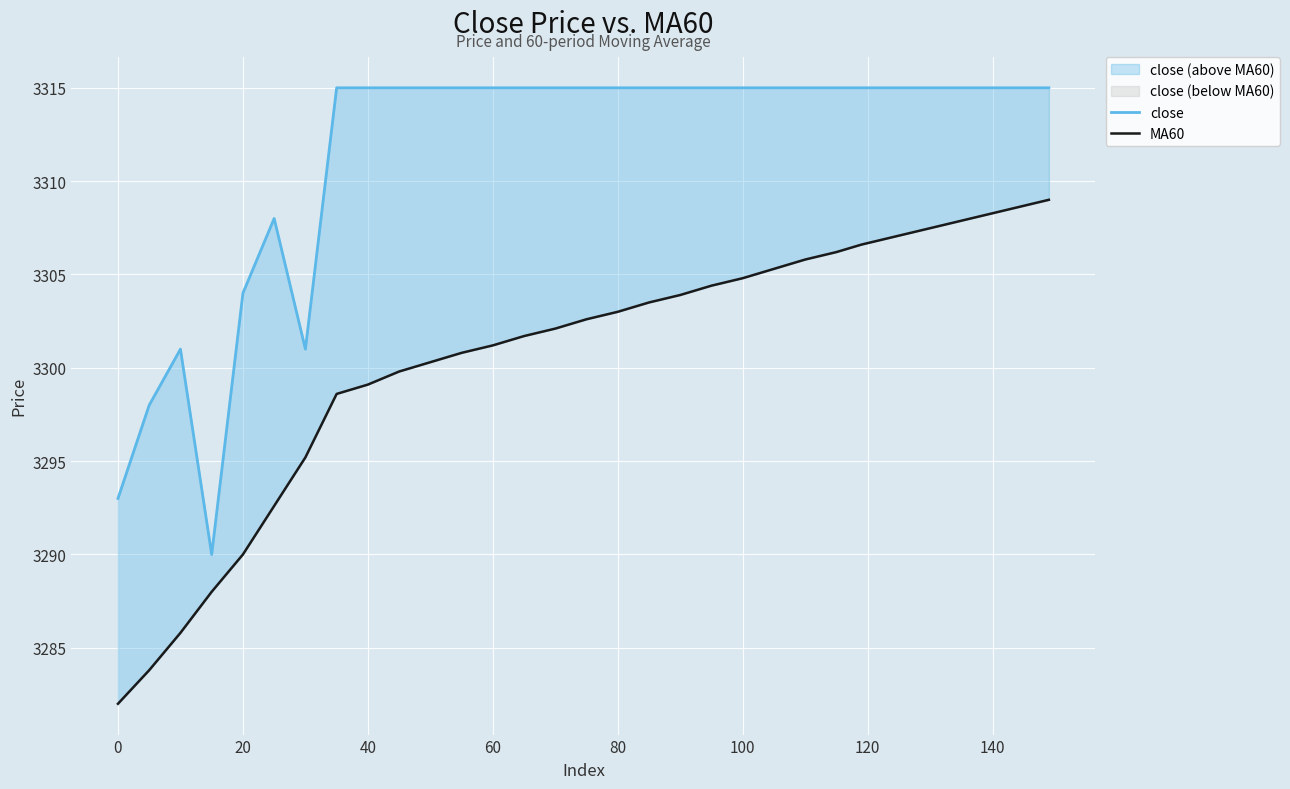

True or false: MA60 has more than 1 interior local peaks.

False